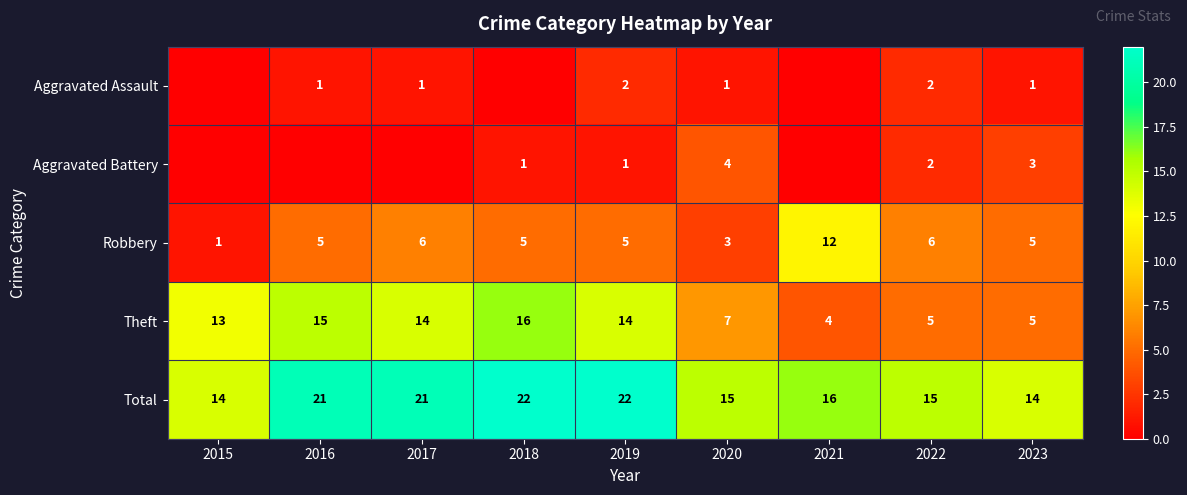

What is the total value across all series at 2023?

28